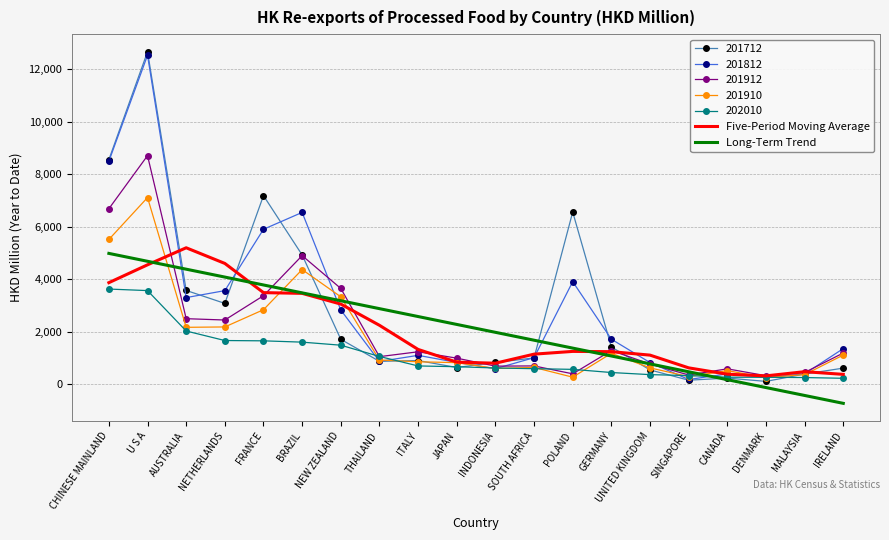

Is it true that Long-Term Trend equals 1176.7 at BRAZIL?

False